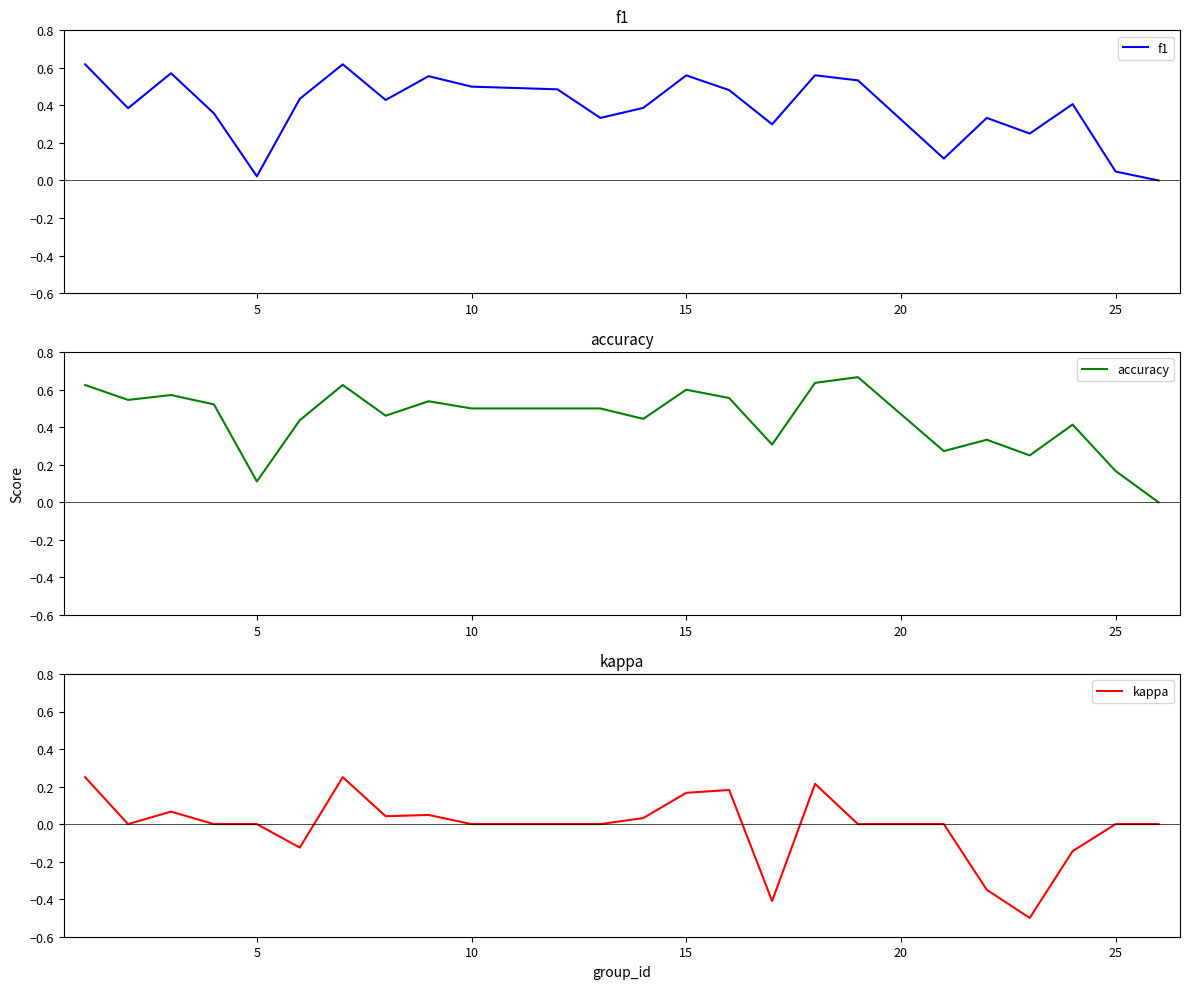

How many lines are shown in the chart?

3